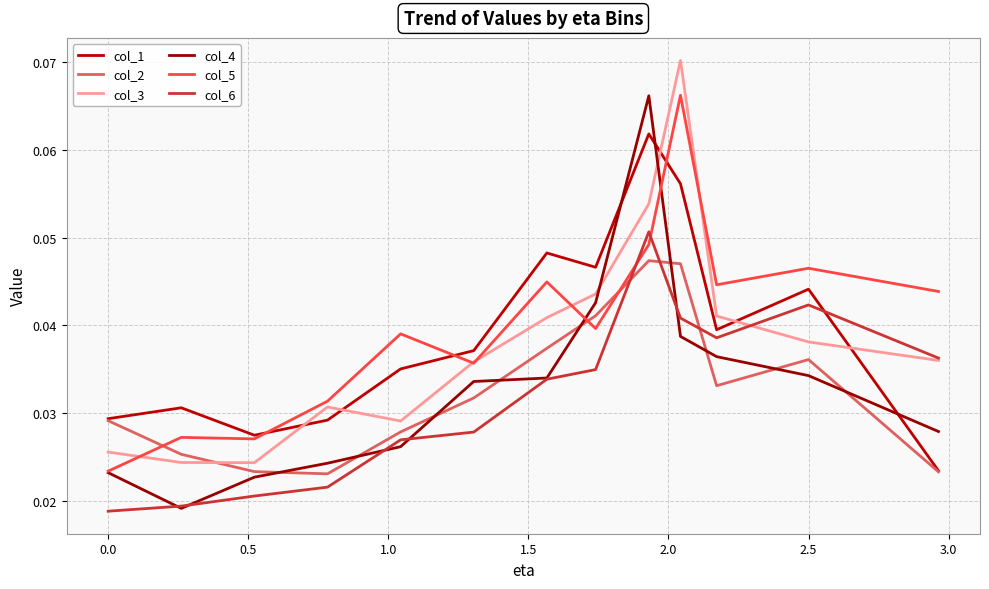

Rank the series by their maximum value, from lowest to highest.

col_2, col_6, col_1, col_4, col_5, col_3